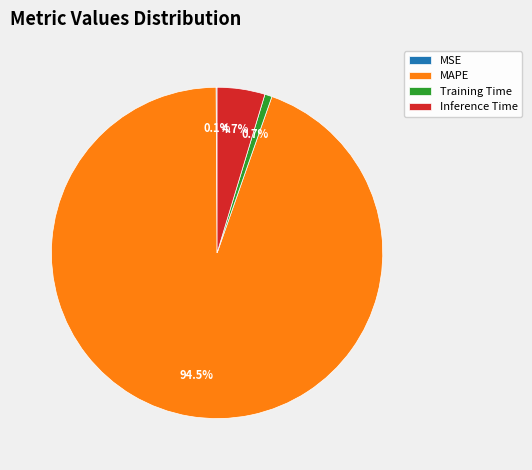

To the nearest percent, what is the average slice percentage?

25%